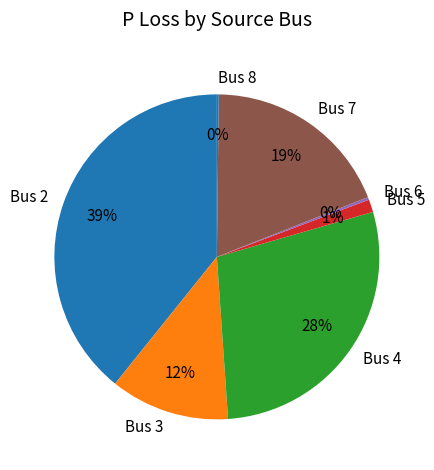

To the nearest percent, what percentage of the pie is Bus 3?

12%